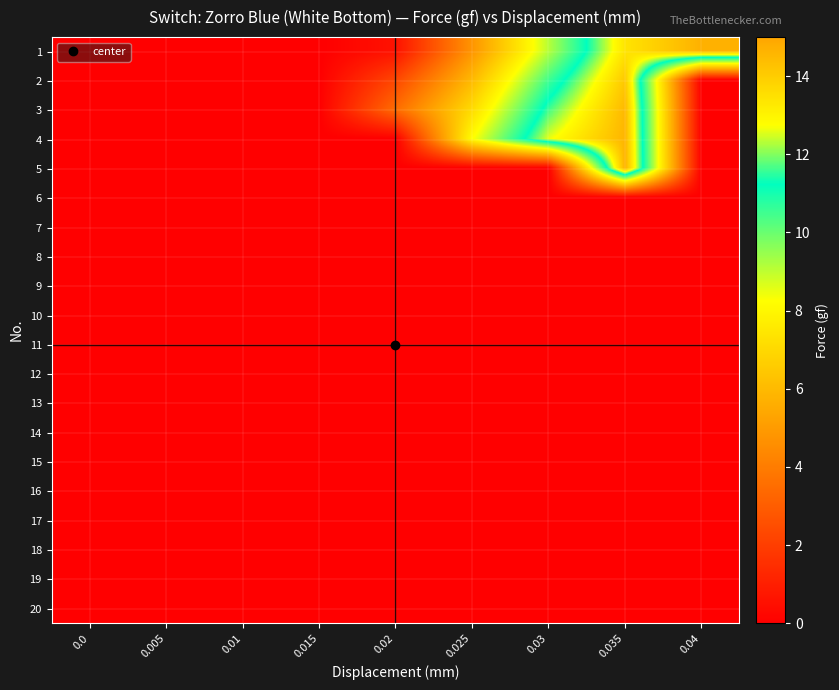

How many distinct data groups are displayed?

20